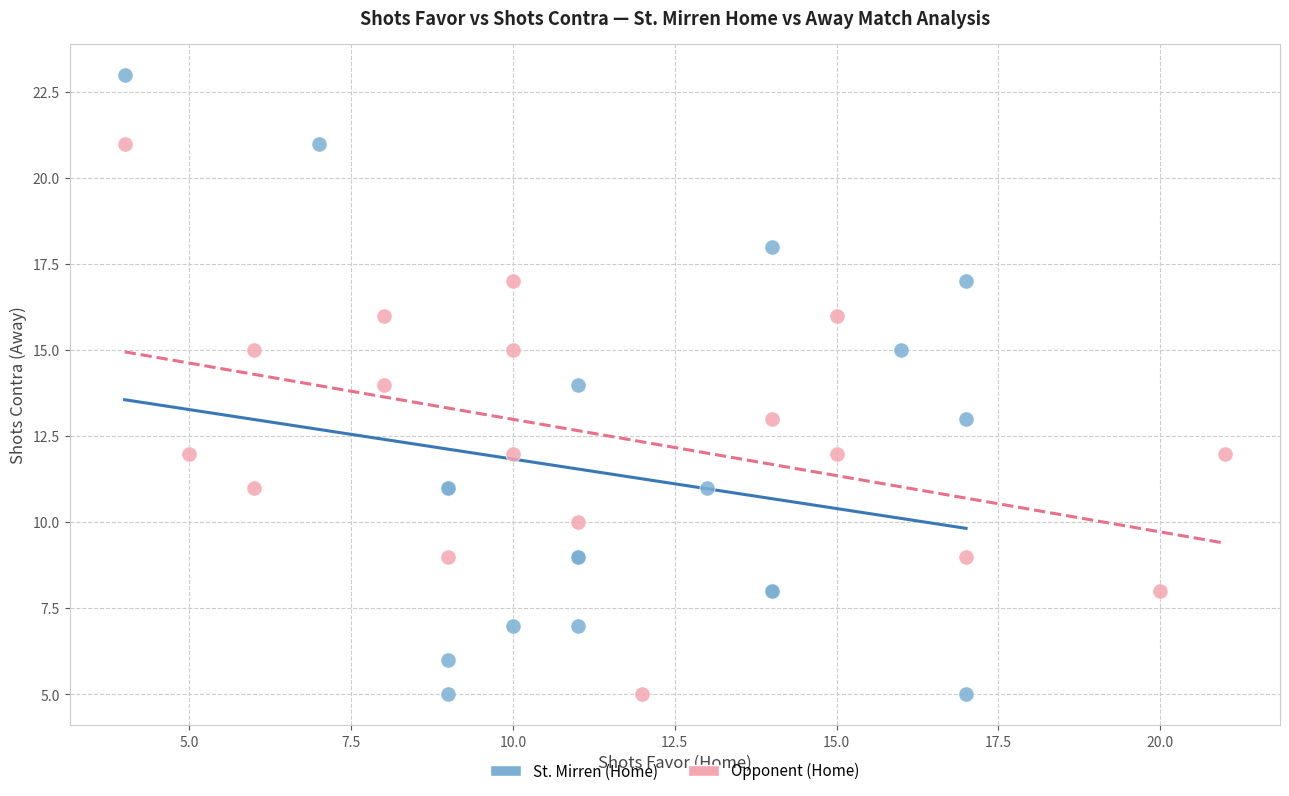

Which series reaches the maximum Y coordinate?

St. Mirren (Home)